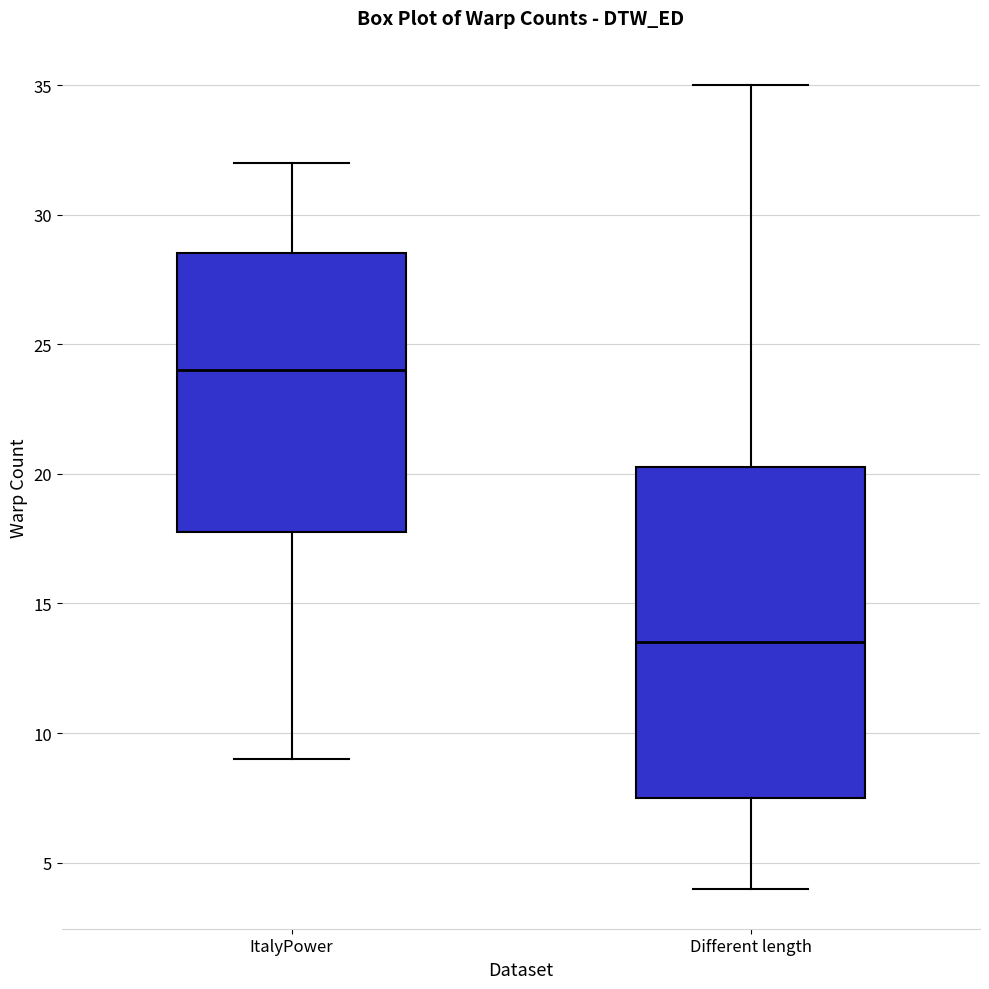

Where does the upper whisker of the box for ItalyPower end on the y-axis? The values are not printed on the chart, so give them approximately, as read against the axis.

32.0